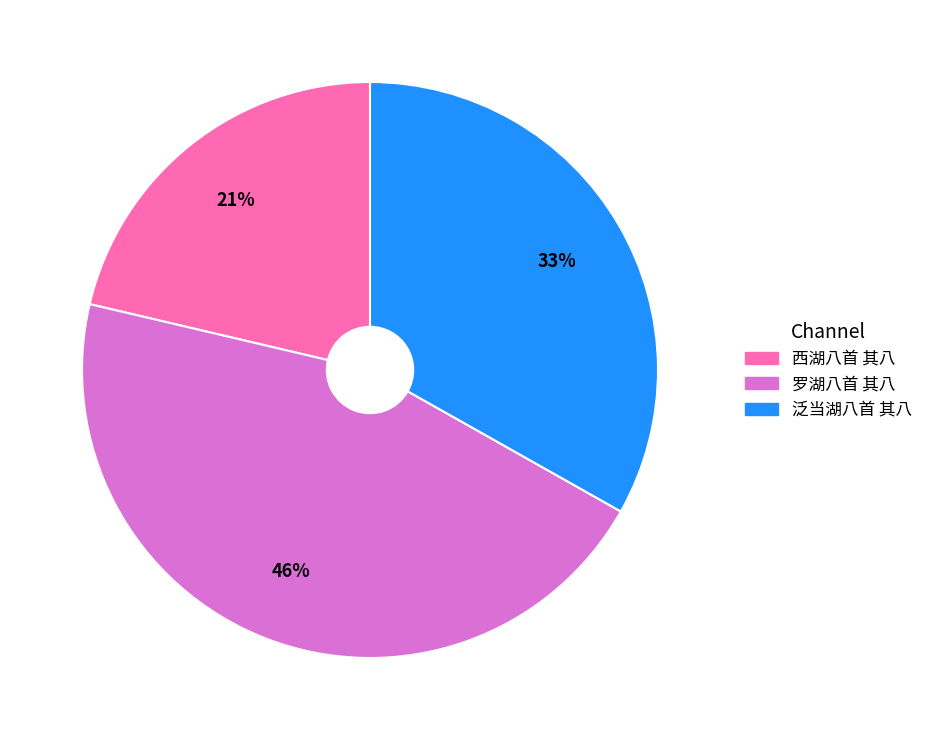

To the nearest percent, what is the average slice percentage?

33%